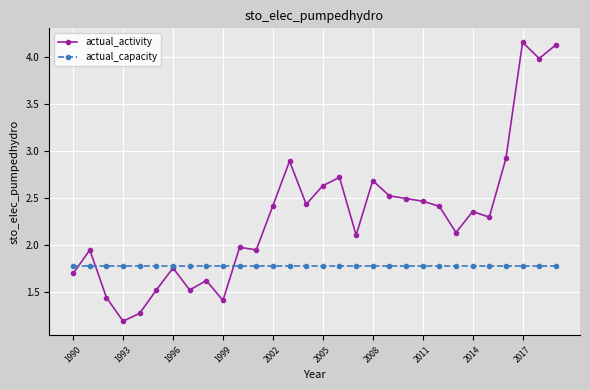

What is the minimum value shown in the chart?

1.2